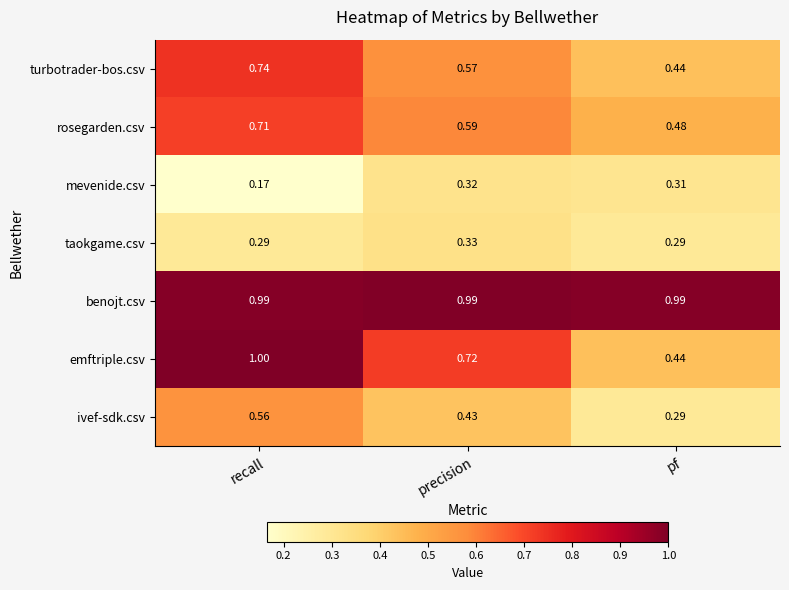

Which series changed the most between recall and pf?

emftriple.csv